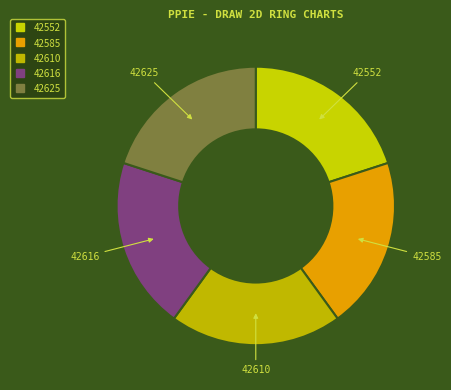

To the nearest percent, what is the average slice percentage?

20%